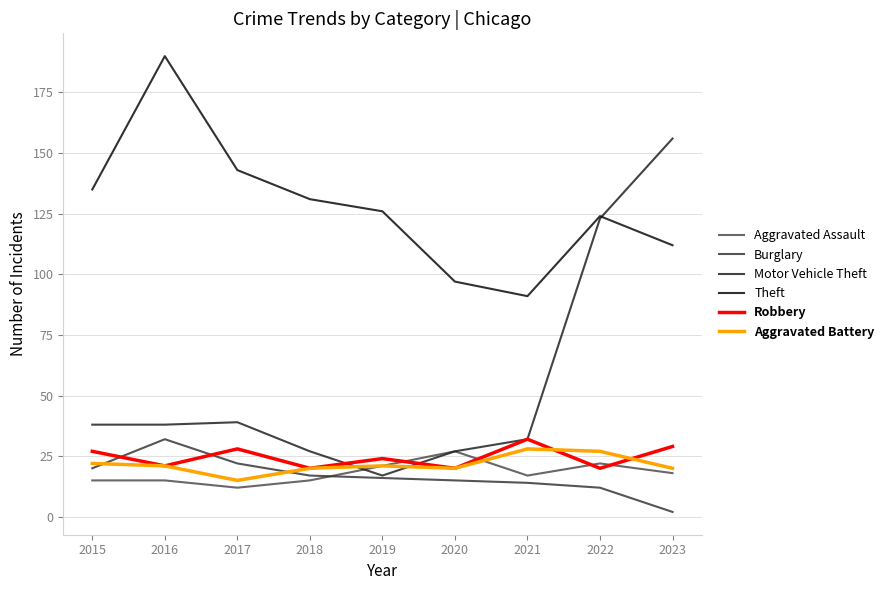

Which series has the largest total across all categories?

Theft